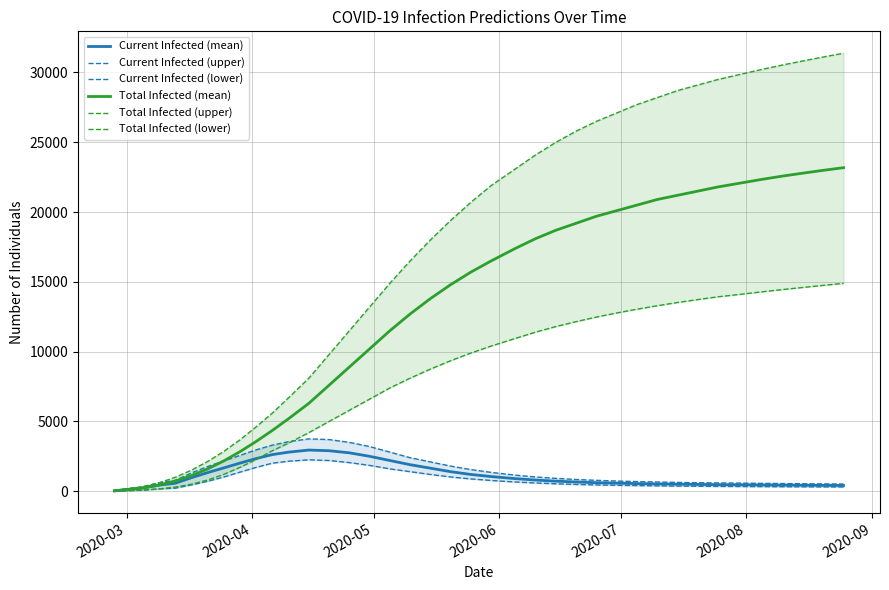

Does the chart display data point markers on the line(s)?

No